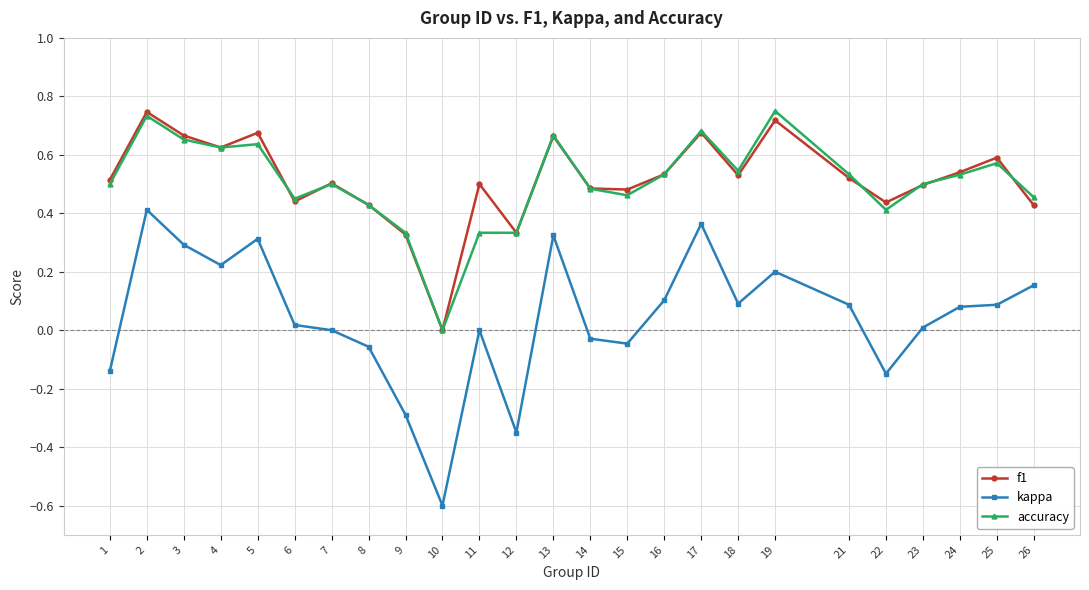

What is the total value across all series at 25?

1.2